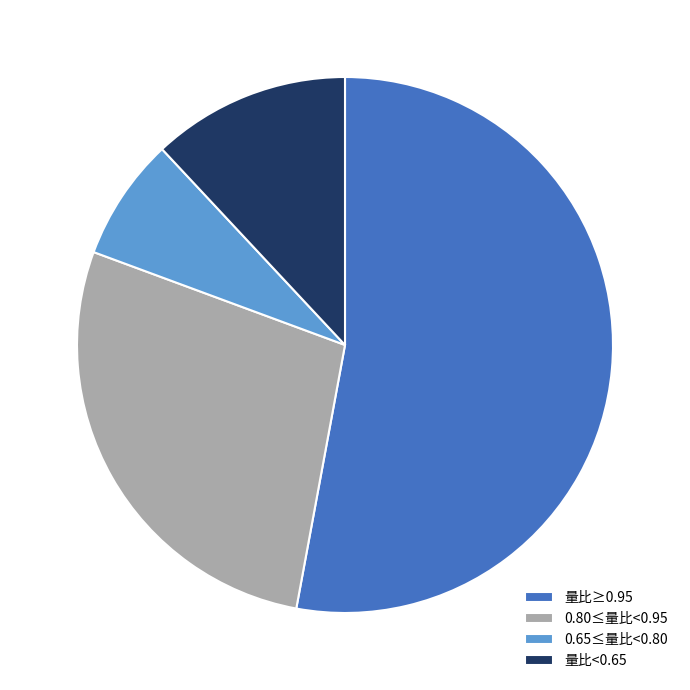

Rank the categories by value from highest to lowest.

量比≥0.95, 0.80≤量比<0.95, 量比<0.65, 0.65≤量比<0.80